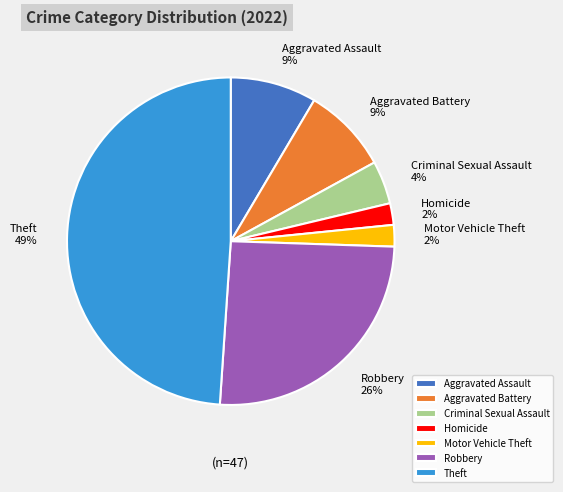

True or false: Robbery accounts for 26% of the total.

True